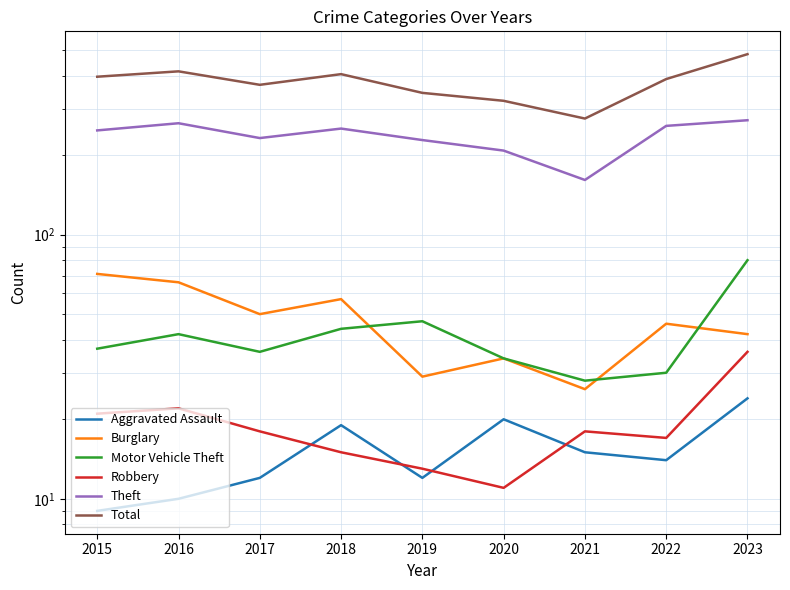

Is this an area chart (filled region under the line)?

No